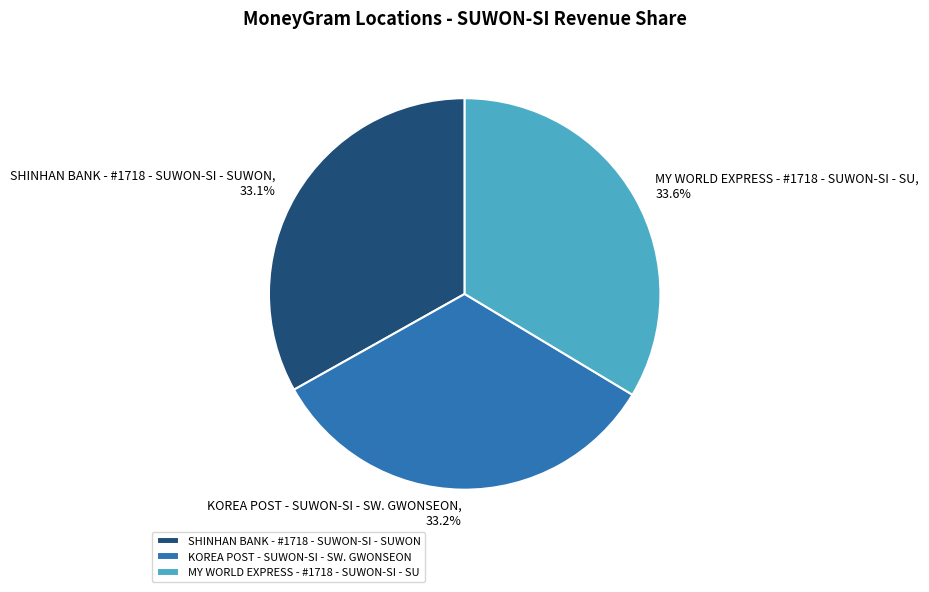

How much of the chart is everything except KOREA POST - SUWON-SI - SW. GWONSEON?

66.8%